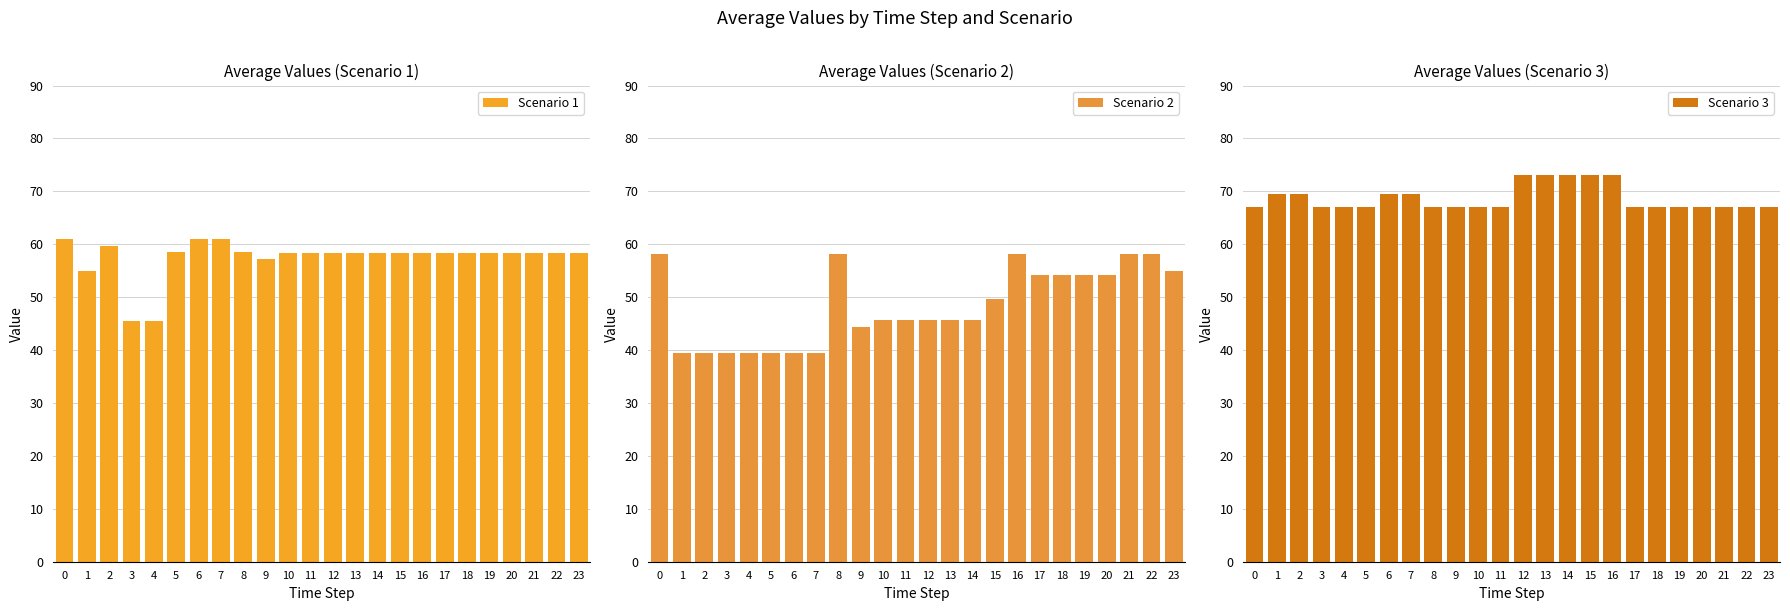

How many categories are shown in the chart?

24